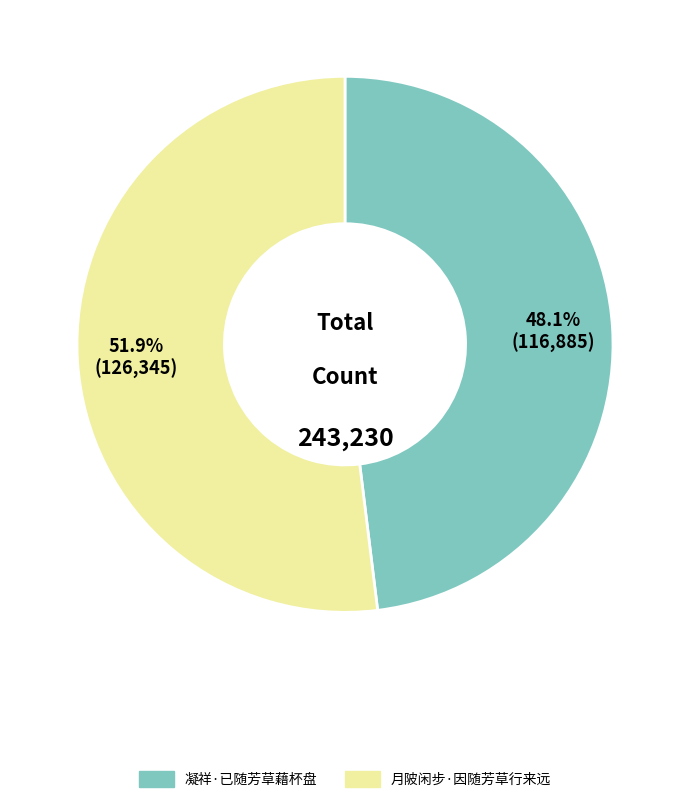

Between 月陂闲步·因随芳草行来远 and 凝祥·已随芳草藉杯盘, which is larger?

月陂闲步·因随芳草行来远